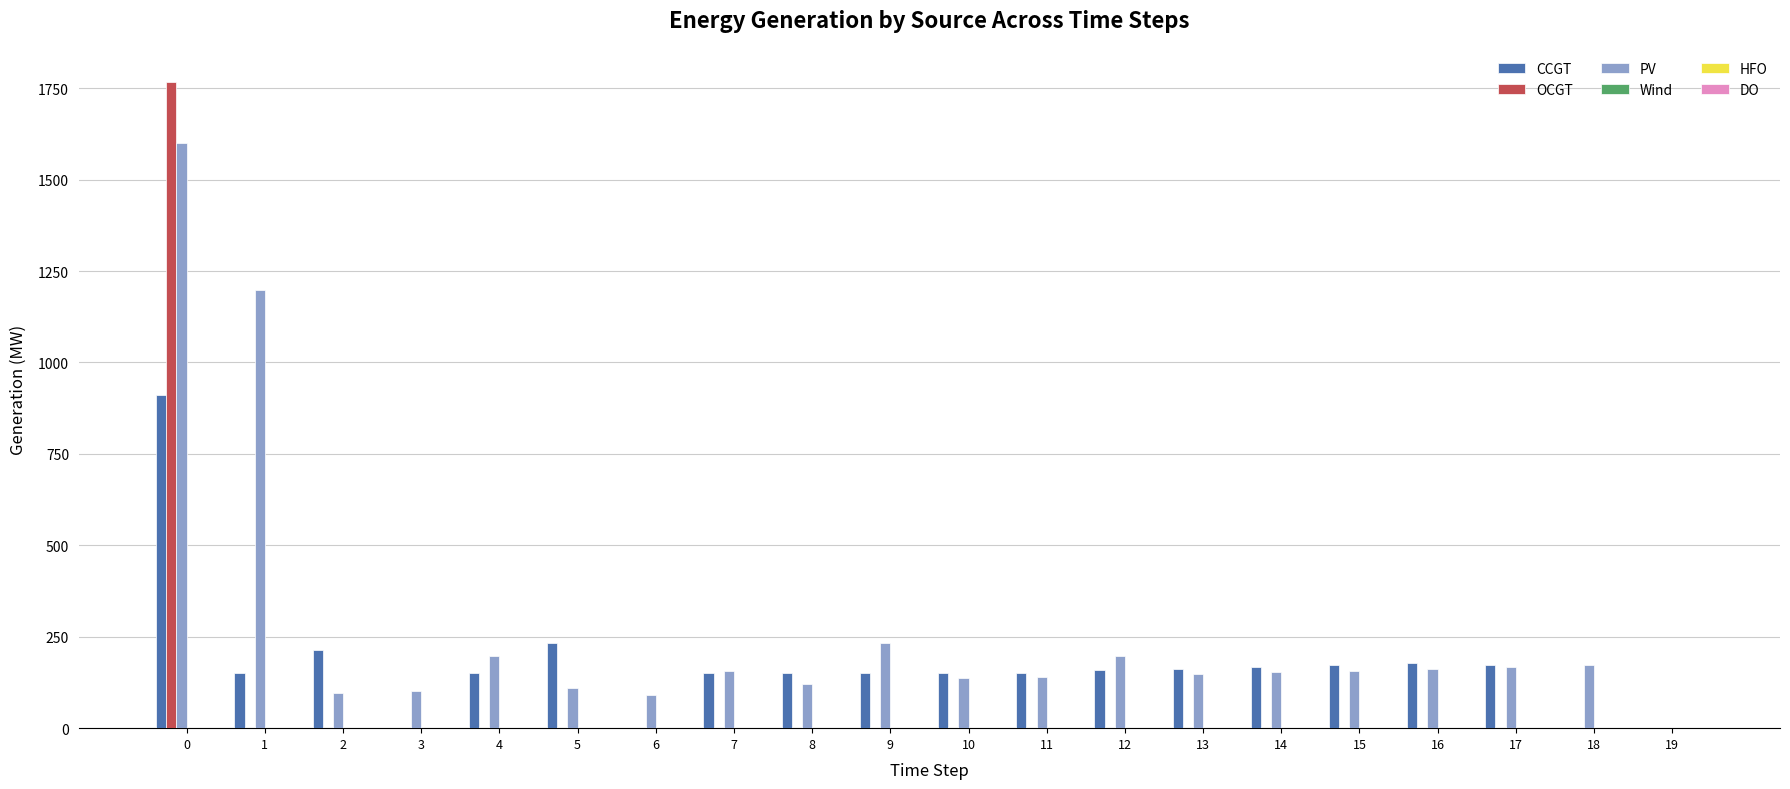

Is the value of OCGT at 3 greater than the value of CCGT at 8?

No